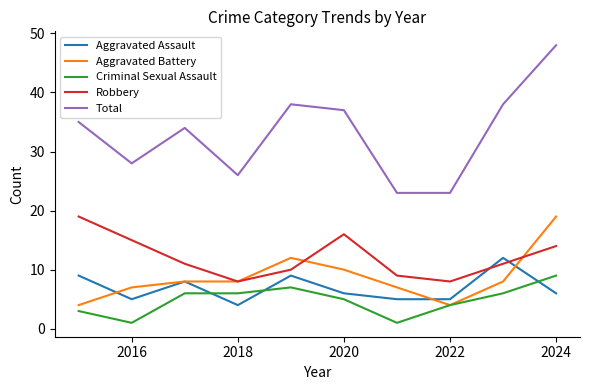

Which series has the widest spread of values?

Total